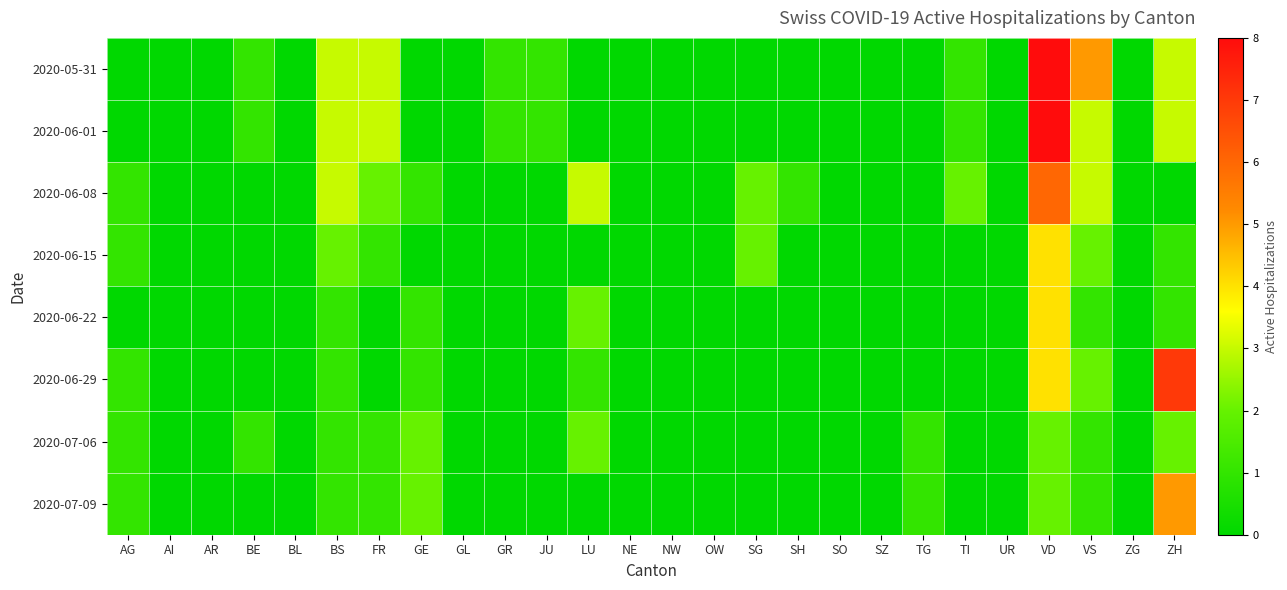

At which category does the chart reach its minimum across all series?

AG